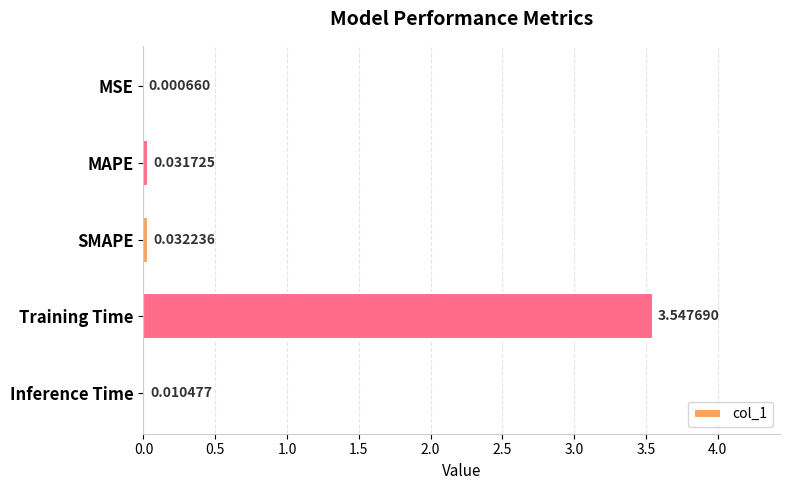

At which label is the value closest to 1?

SMAPE